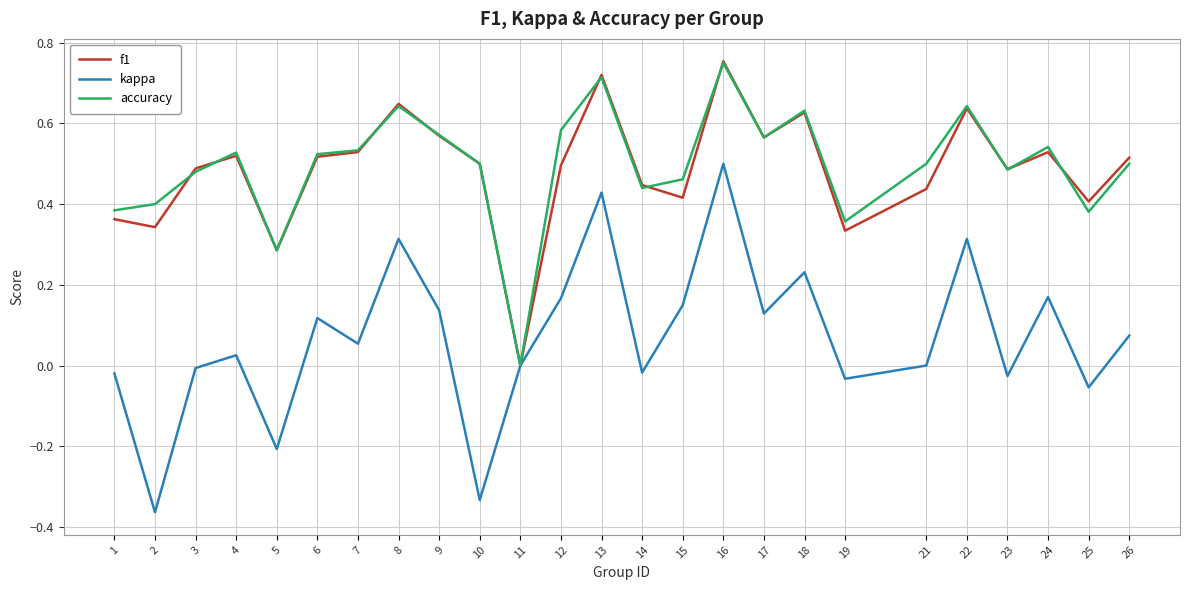

At which category does the chart reach its peak across all series?

16